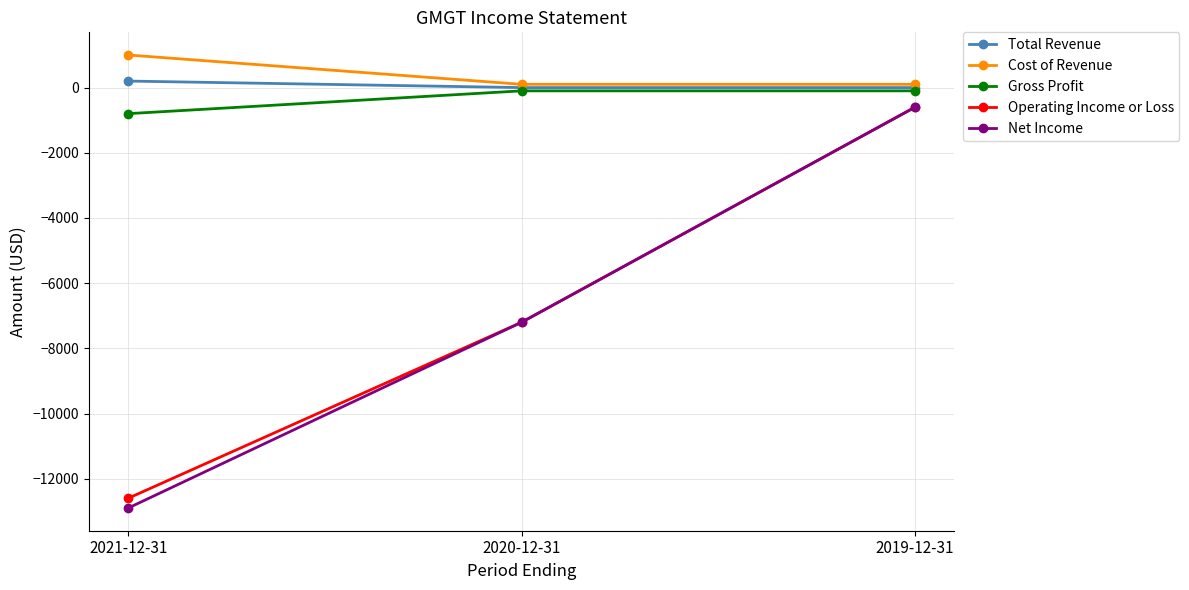

How many data points in Total Revenue are above 0?

1